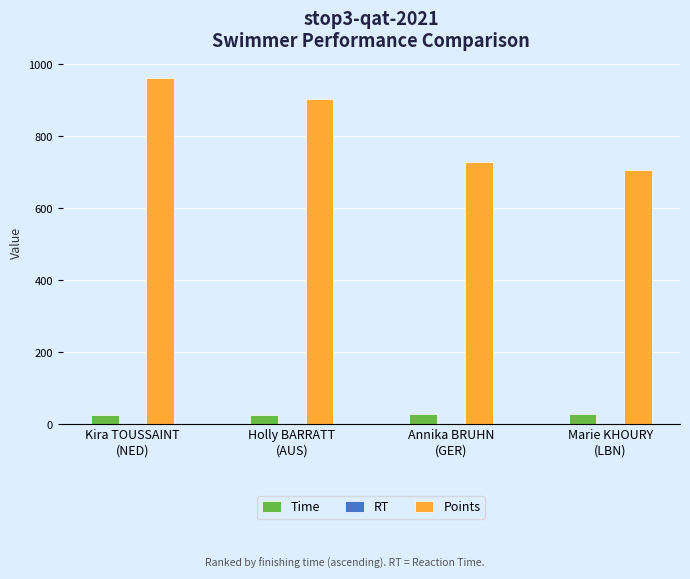

The value of Points at Marie KHOURY
(LBN) is 178.4. True or false?

False